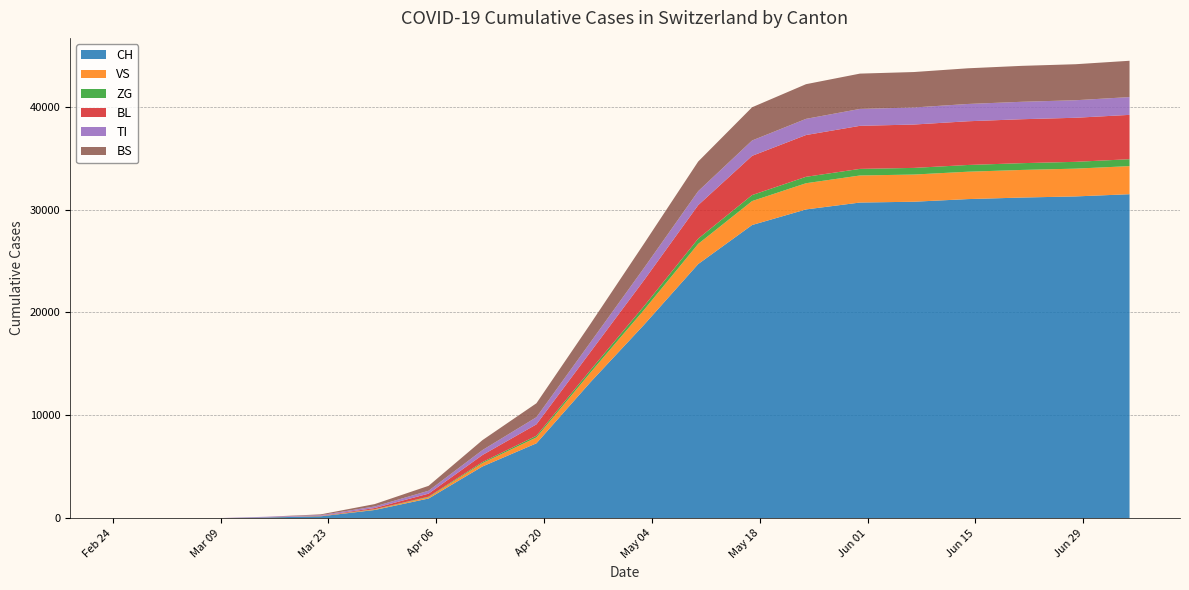

Reading left to right, what are all the values shown in this chart?

CH: 2020-02-25=0	2020-03-01=0	2020-03-08=3	2020-03-15=79	2020-03-22=192	2020-03-29=806	2020-04-05=1921	2020-04-12=5036	2020-04-19=7284	2020-04-26=13213	2020-05-03=18827	2020-05-10=24701	2020-05-17=28494	2020-05-24=30009	2020-05-31=30677	2020-06-07=30756	2020-06-14=31012	2020-06-21=31162	2020-06-28=31272	2020-07-05=31487
VS: 2020-02-25=0	2020-03-01=0	2020-03-08=0	2020-03-15=6	2020-03-22=19	2020-03-29=54	2020-04-05=130	2020-04-12=327	2020-04-19=574	2020-04-26=934	2020-05-03=1451	2020-05-10=1958	2020-05-17=2327	2020-05-24=2545	2020-05-31=2629	2020-06-07=2641	2020-06-14=2660	2020-06-21=2682	2020-06-28=2699	2020-07-05=2729
ZG: 2020-02-25=0	2020-03-01=0	2020-03-08=0	2020-03-15=0	2020-03-22=5	2020-03-29=21	2020-04-05=46	2020-04-12=105	2020-04-19=162	2020-04-26=243	2020-05-03=366	2020-05-10=512	2020-05-17=583	2020-05-24=624	2020-05-31=641	2020-06-07=646	2020-06-14=654	2020-06-21=659	2020-06-28=661	2020-07-05=672
BL: 2020-02-25=0	2020-03-01=0	2020-03-08=0	2020-03-15=5	2020-03-22=21	2020-03-29=115	2020-04-05=298	2020-04-12=681	2020-04-19=1107	2020-04-26=1757	2020-05-03=2518	2020-05-10=3254	2020-05-17=3810	2020-05-24=4059	2020-05-31=4183	2020-06-07=4213	2020-06-14=4248	2020-06-21=4269	2020-06-28=4282	2020-07-05=4307
TI: 2020-02-25=0	2020-03-01=0	2020-03-08=0	2020-03-15=61	2020-03-22=70	2020-03-29=155	2020-04-05=281	2020-04-12=482	2020-04-19=695	2020-04-26=938	2020-05-03=1196	2020-05-10=1357	2020-05-17=1493	2020-05-24=1571	2020-05-31=1644	2020-06-07=1657	2020-06-14=1680	2020-06-21=1694	2020-06-28=1703	2020-07-05=1729
BS: 2020-02-25=0	2020-03-01=0	2020-03-08=0	2020-03-15=0	2020-03-22=73	2020-03-29=228	2020-04-05=477	2020-04-12=966	2020-04-19=1354	2020-04-26=1788	2020-05-03=2362	2020-05-10=2879	2020-05-17=3227	2020-05-24=3369	2020-05-31=3430	2020-06-07=3444	2020-06-14=3466	2020-06-21=3491	2020-06-28=3499	2020-07-05=3528